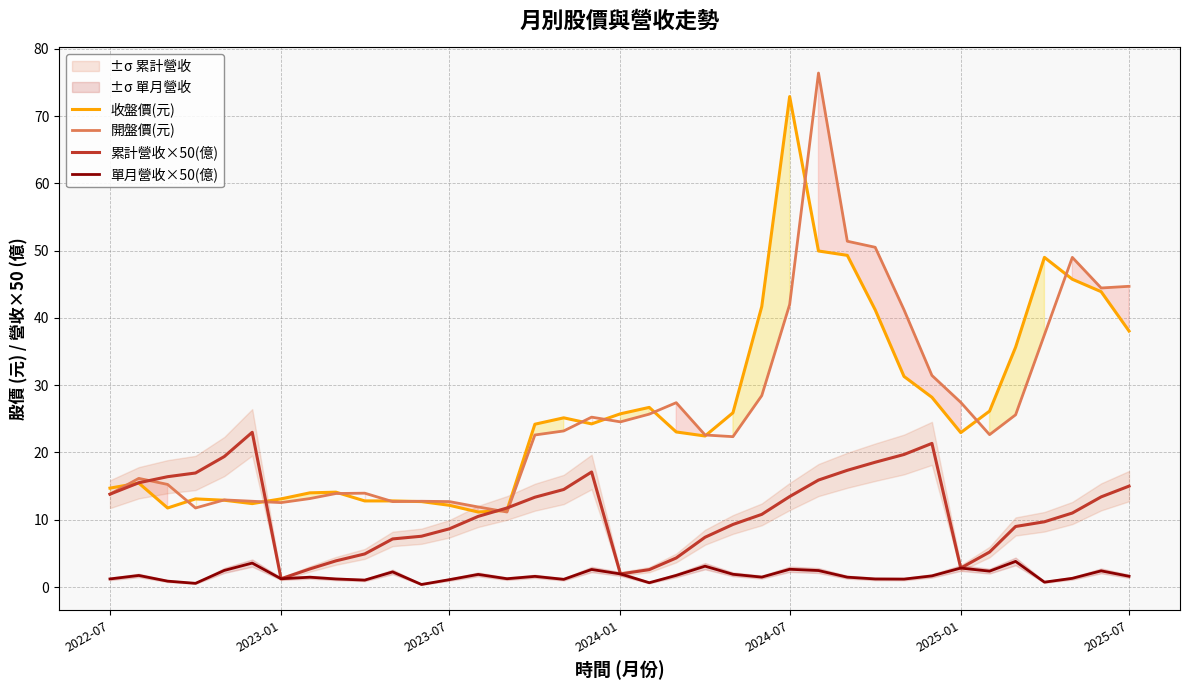

List the series in order of their peak value, lowest first.

單月營收×50(億), 累計營收×50(億), 收盤價(元), 開盤價(元)